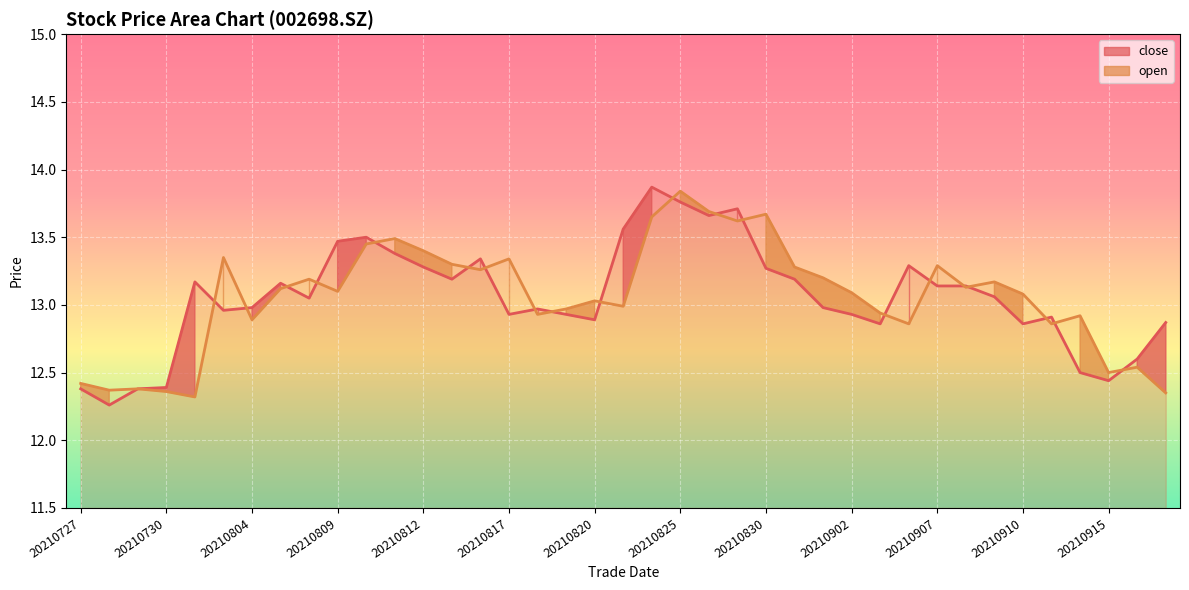

Is it true that the value at 20210830 is 6.1?

False